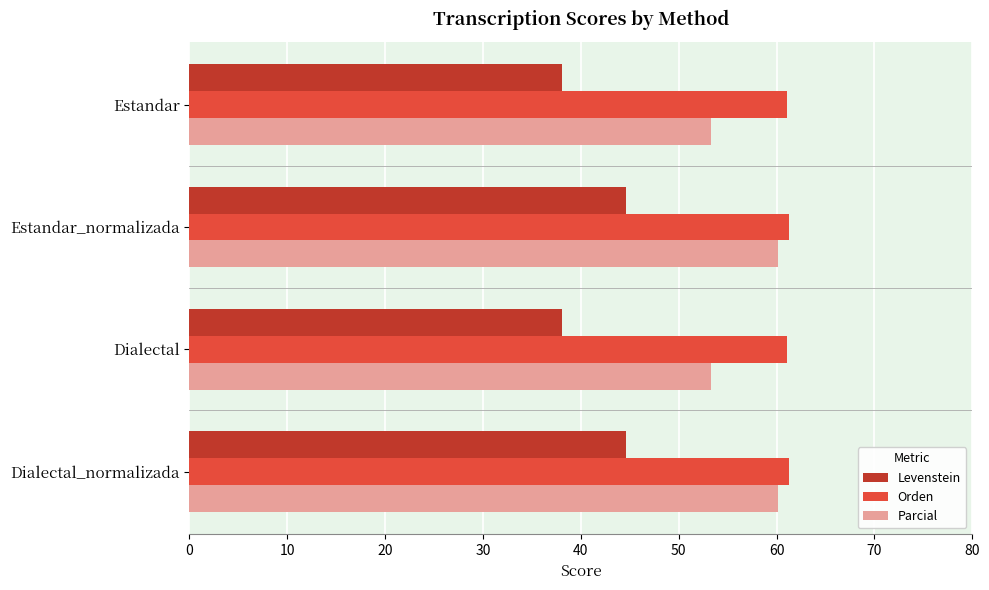

At how many categories does at least one series exceed 41?

4